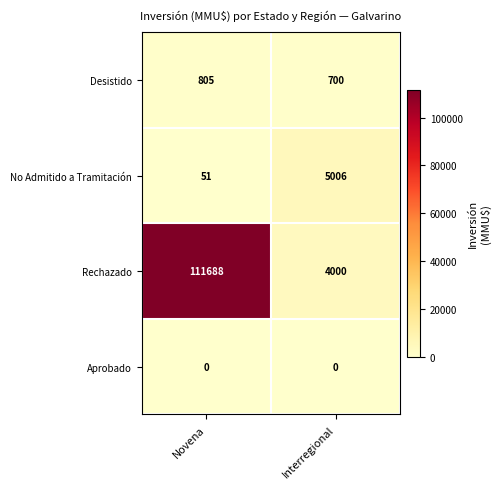

What is the total value across all series at Novena?

112544